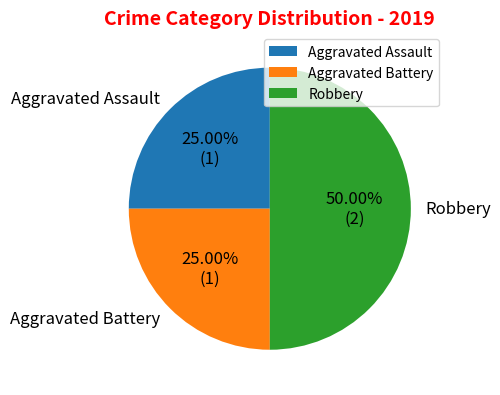

To the nearest percent, what percentage of the pie is Robbery?

50%